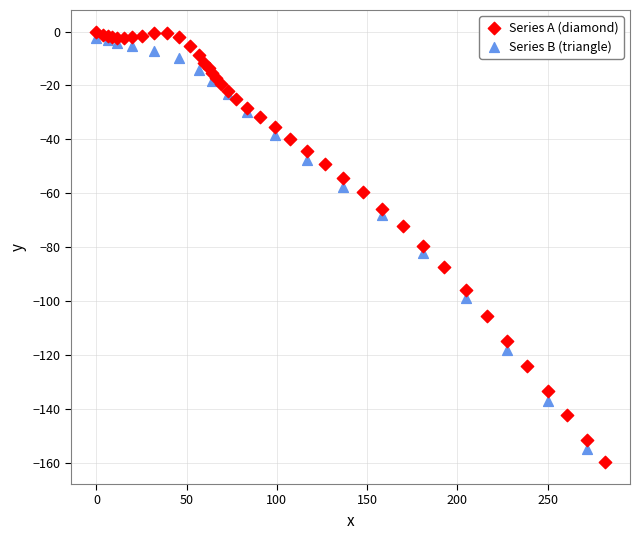

Which series has the largest Y range (max minus min)?

Series A (diamond)